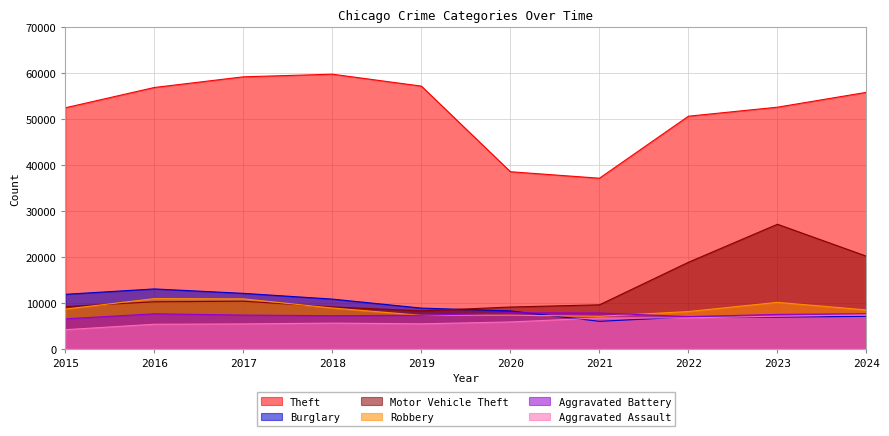

True or false: Burglary and Theft cross at least once.

False